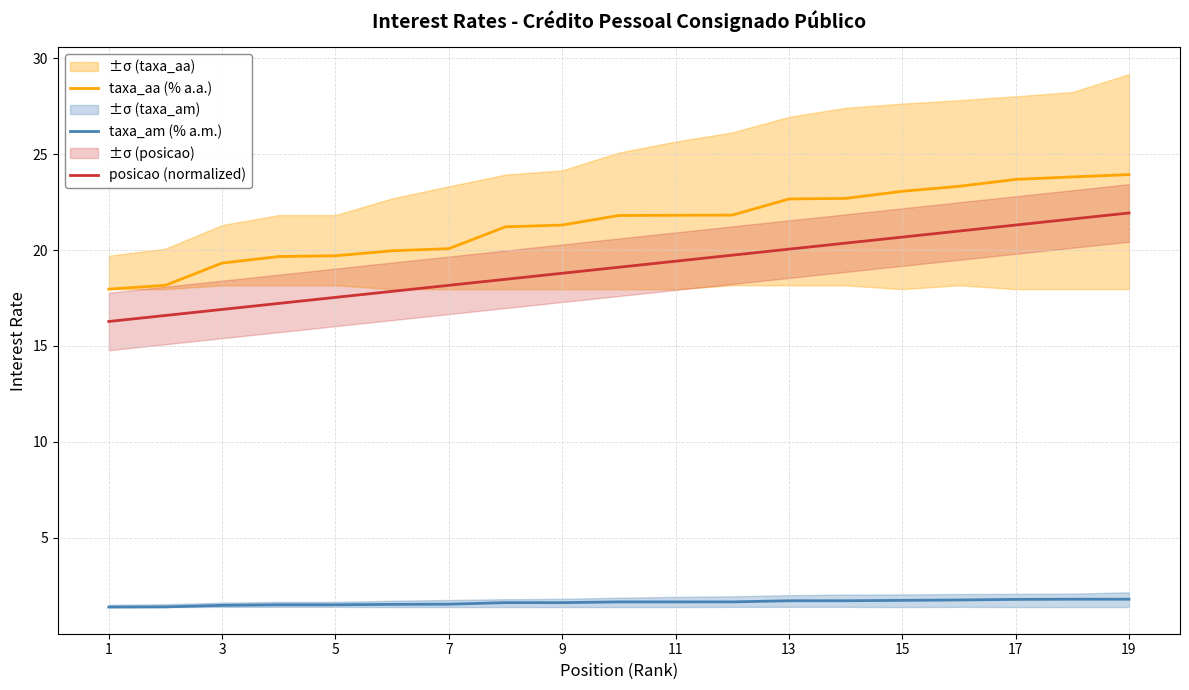

True or false: taxa_aa (% a.a.) and taxa_am (% a.m.) cross at least once.

False